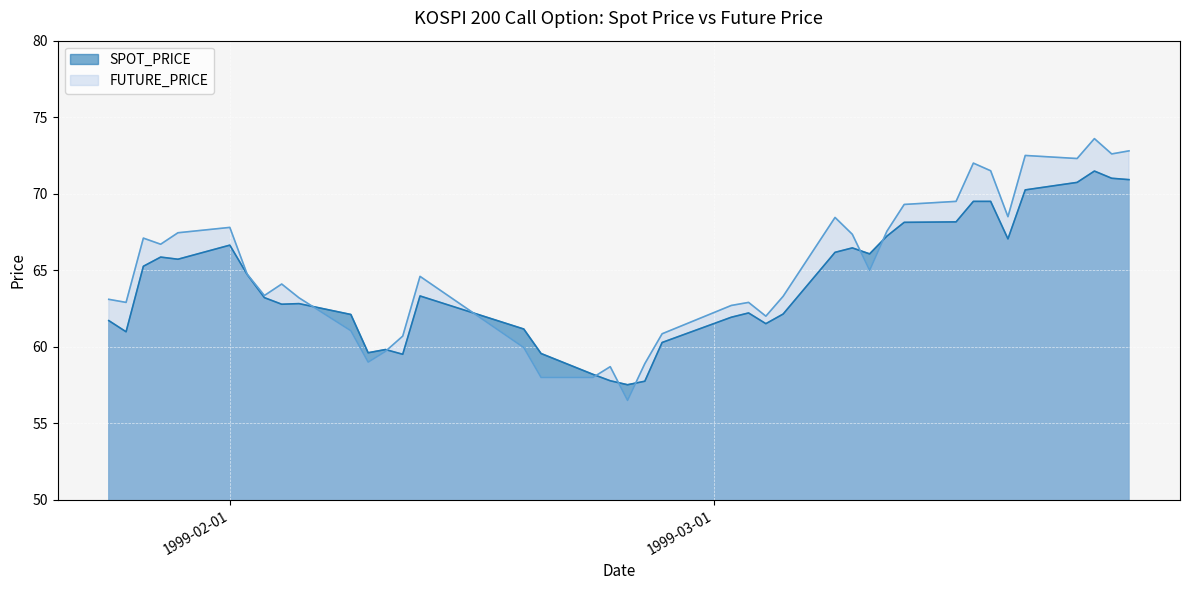

Is the value of SPOT_PRICE at 1999-03-17 greater than the value of FUTURE_PRICE at 1999-03-09?

Yes